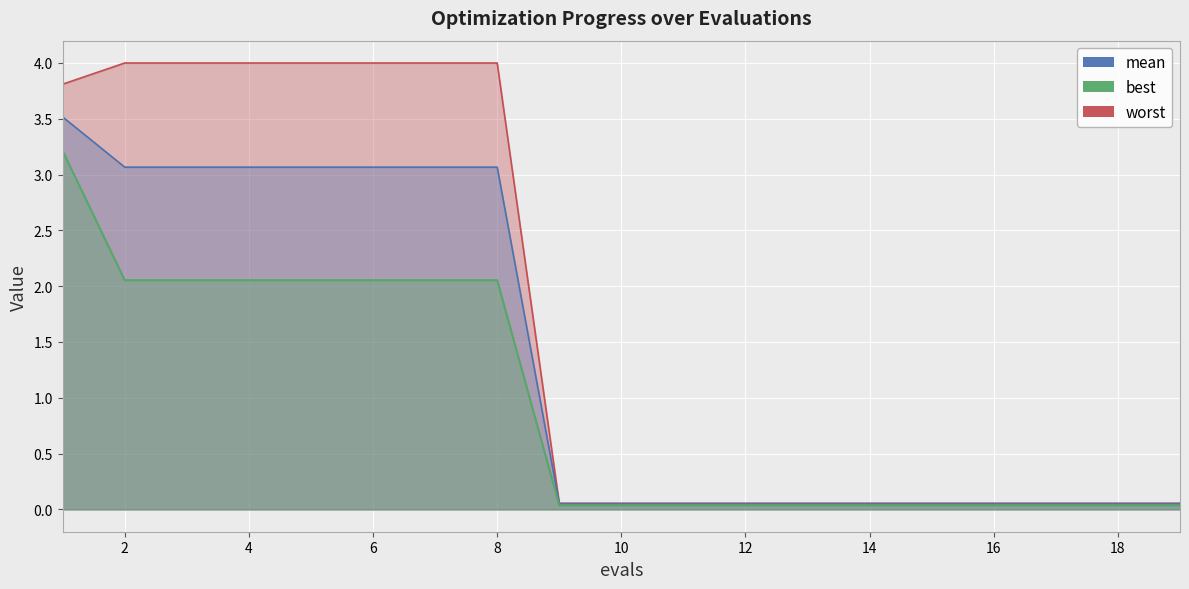

True or false: best and mean intersect in this chart.

False